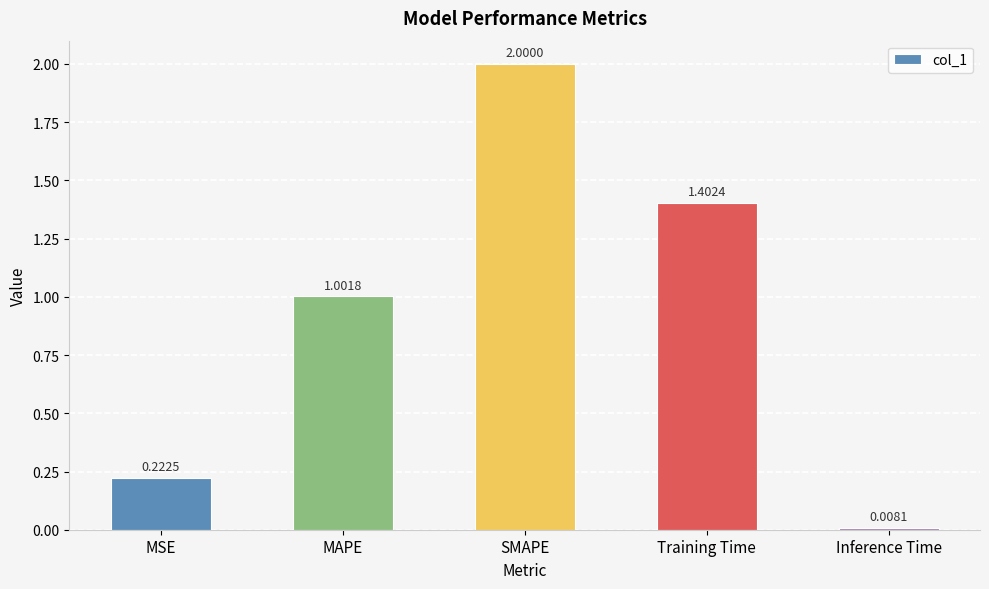

How many values exceed 1?

3